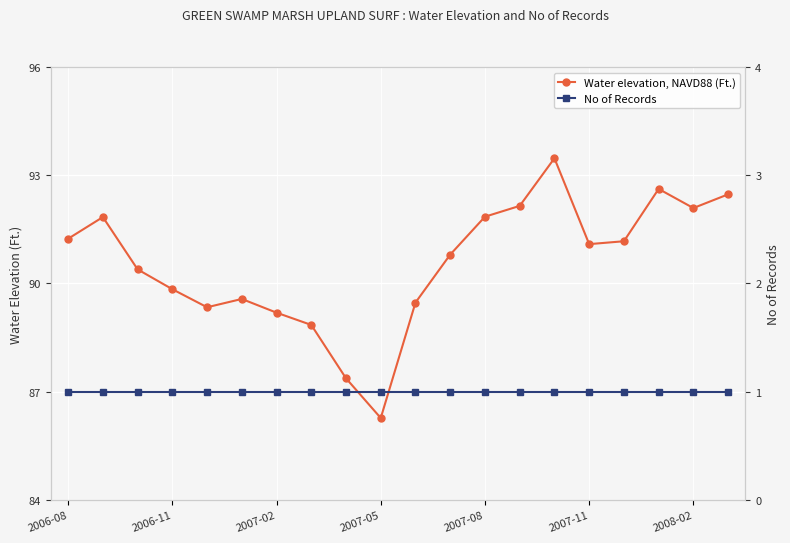

Rank the series by their average value, from lowest to highest.

No of Records, Water elevation, NAVD88 (Ft.)